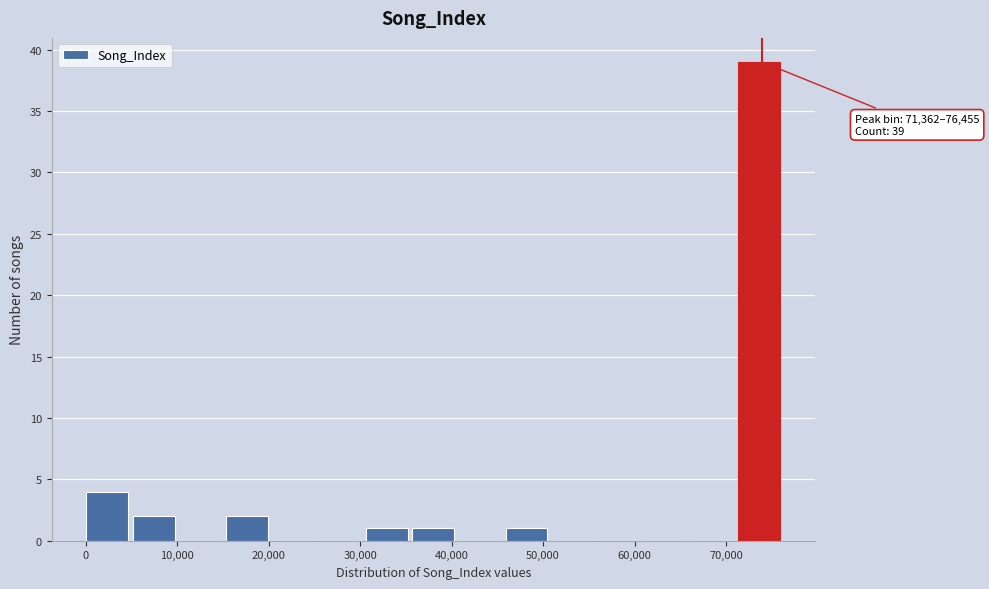

Over which range of the x-axis is the bar tallest?

71000 to 76000